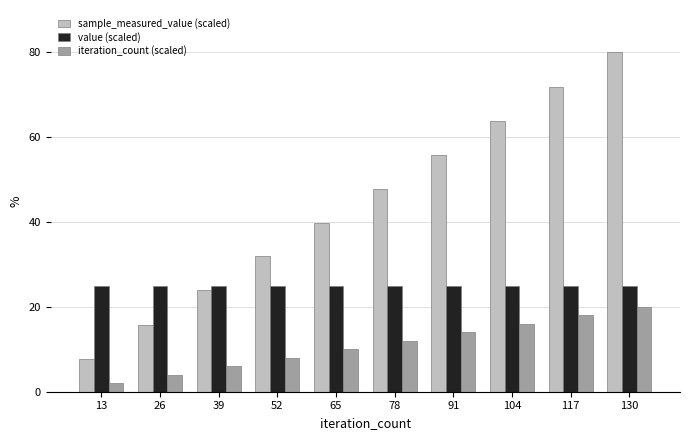

Which category has the highest value across all series?

130